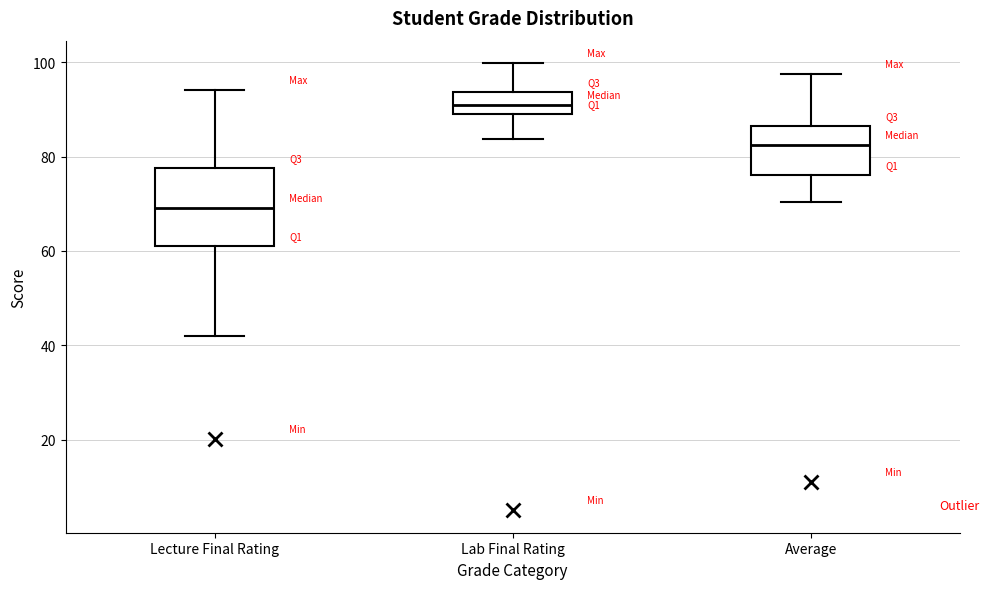

Which box's median line is the highest?

Lab Final Rating